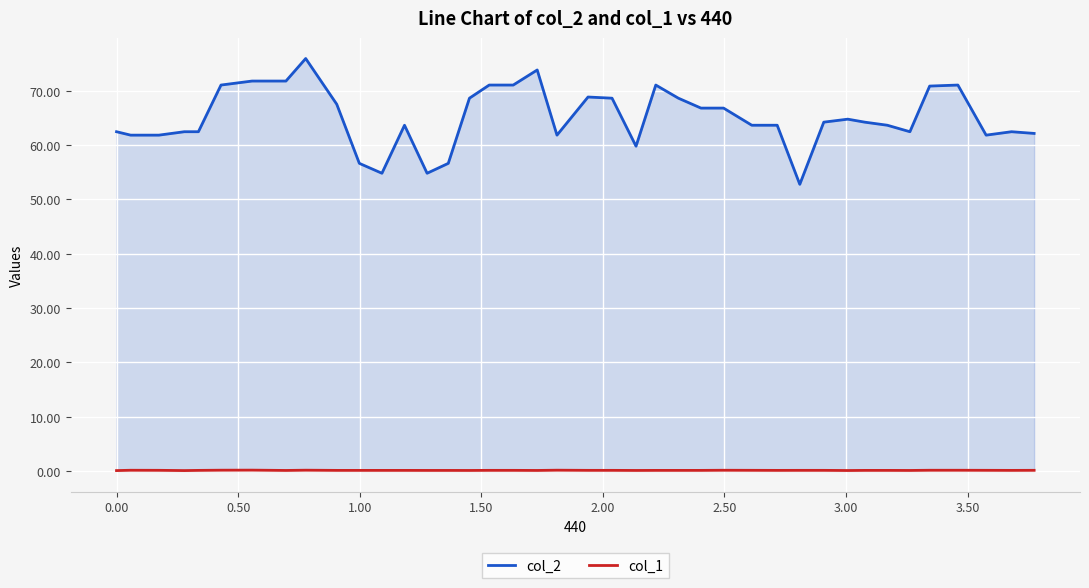

Rank the series by their average value, from lowest to highest.

col_1, col_2